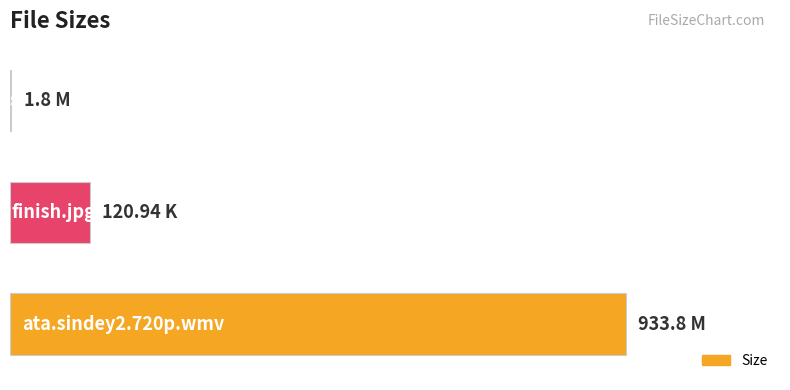

Are the bars horizontal?

Yes